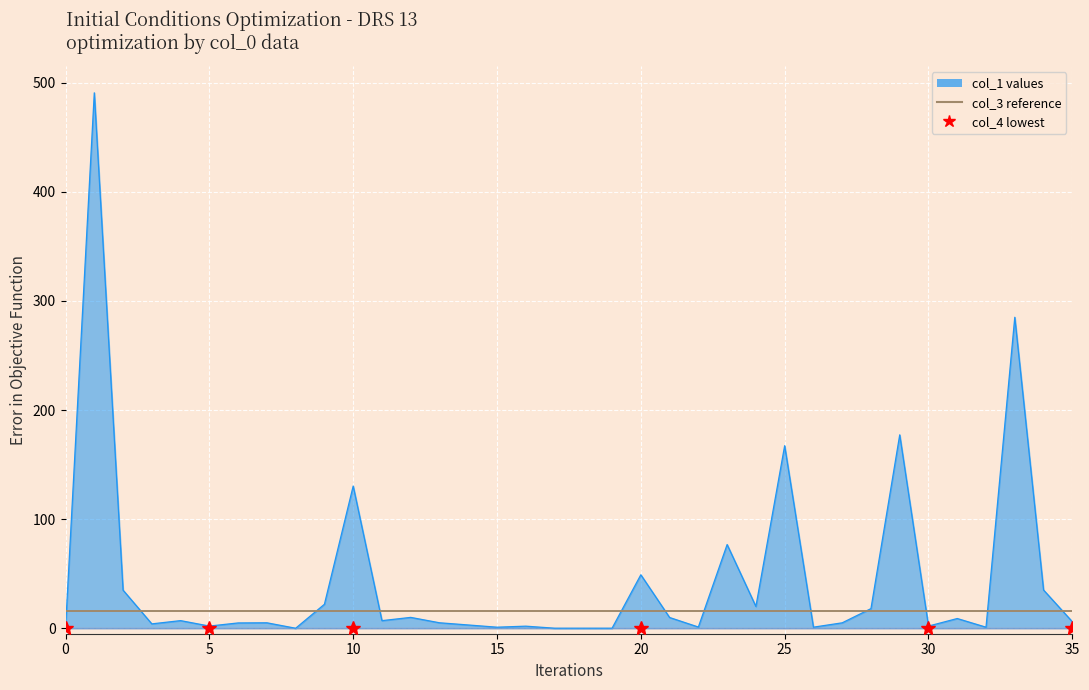

Is the value of col_1 line at 18 greater than the value of col_3 (constant) at 14?

No